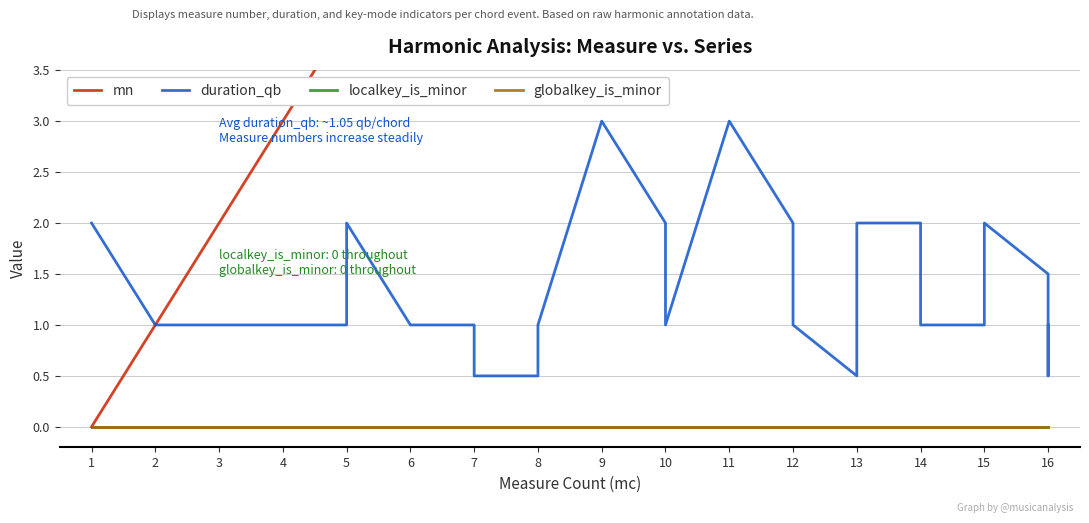

Which category has the highest value in the globalkey_is_minor series?

1